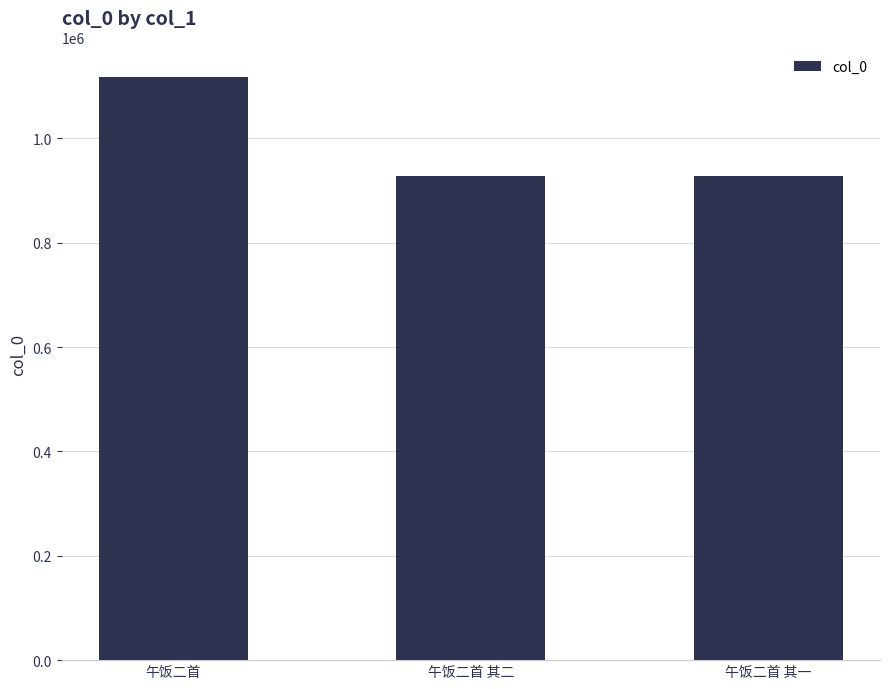

Where is the data nearest to the value 1023403?

午饭二首 其二